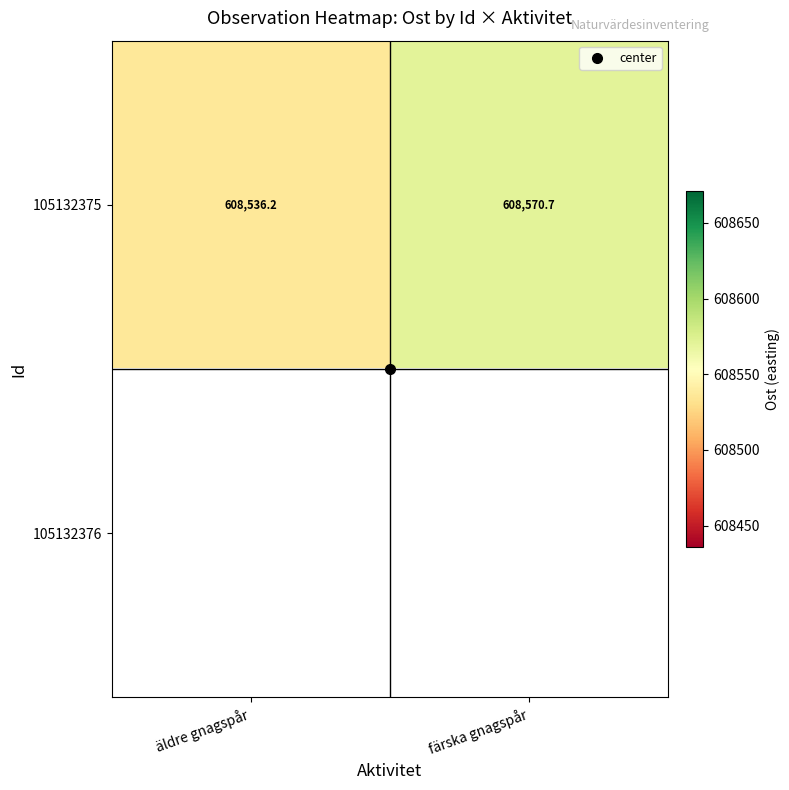

Where does the 105132375 series first go above 608570?

färska gnagspår